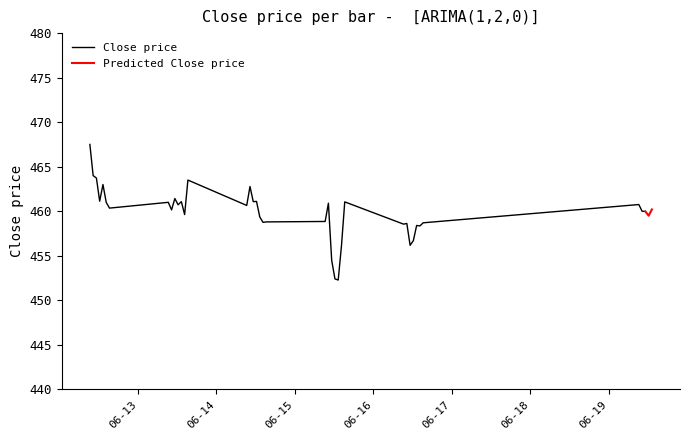

What is the minimum value for Close price?

452.3